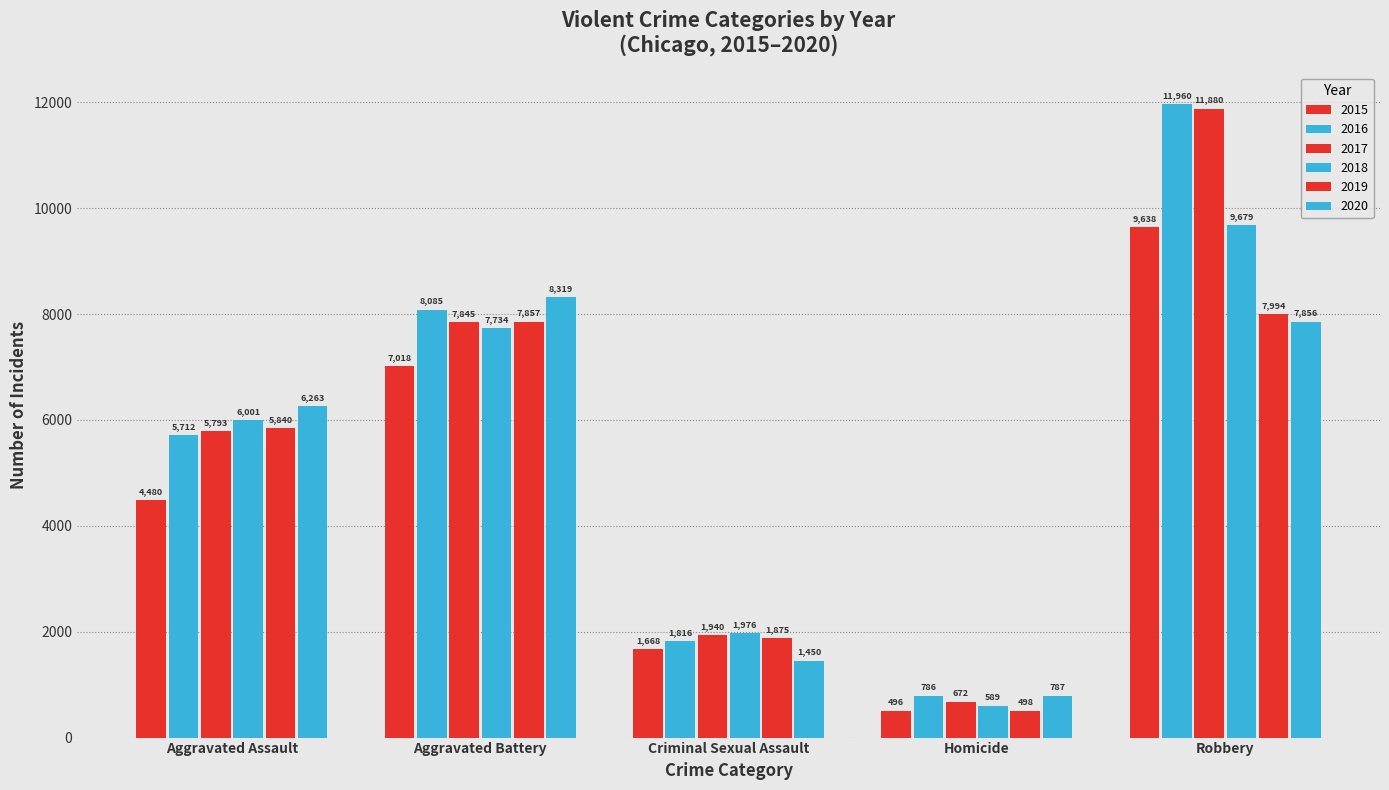

At which label does 2016 reach its minimum?

Homicide